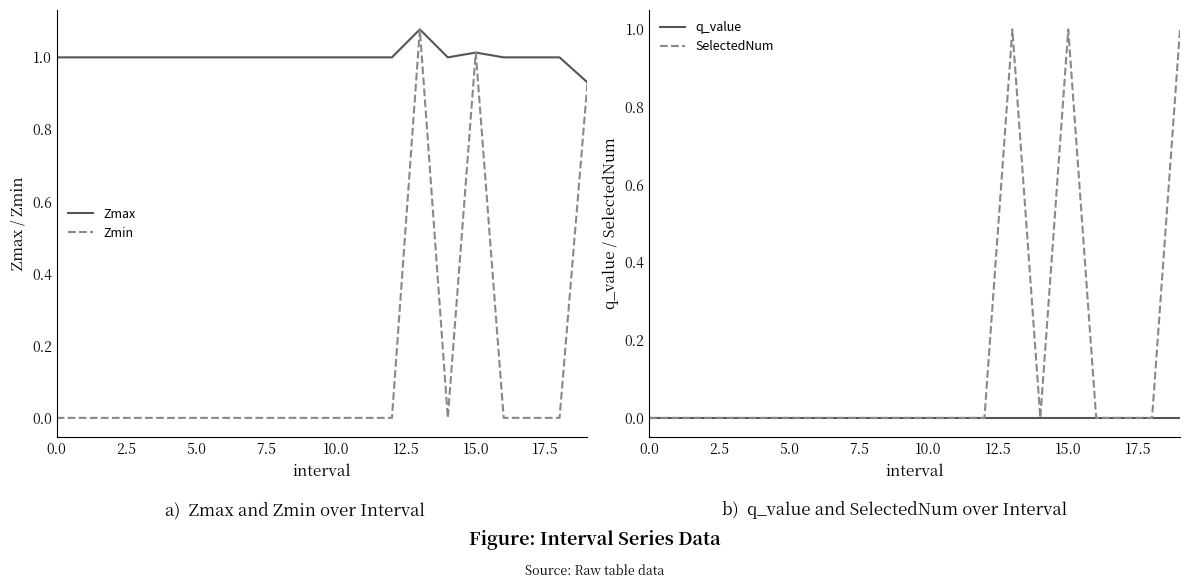

Does the chart display data point markers on the line(s)?

No